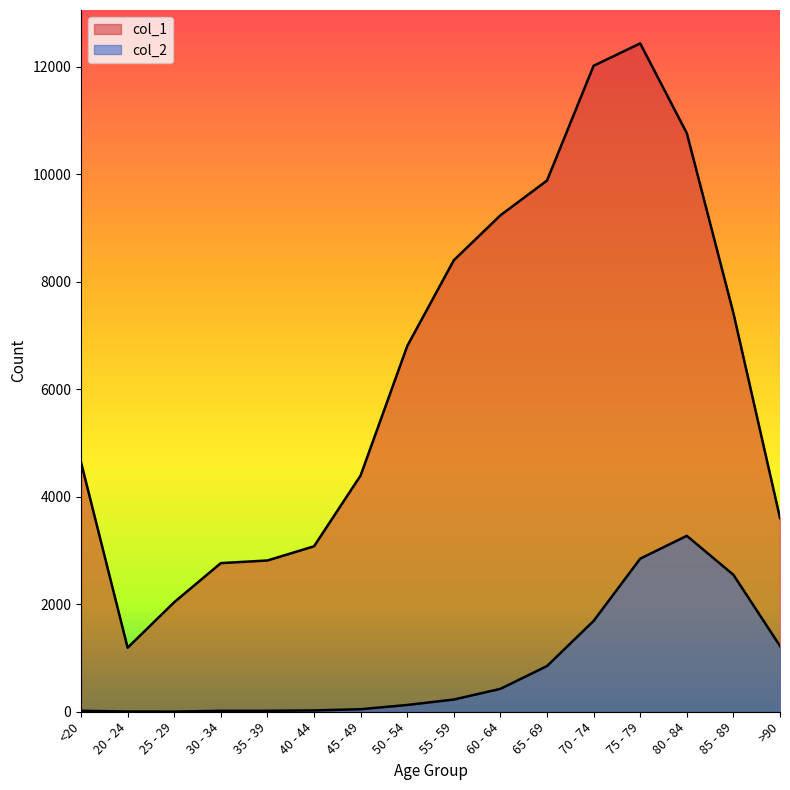

At which label does col_2 first exceed 227?

60 - 64